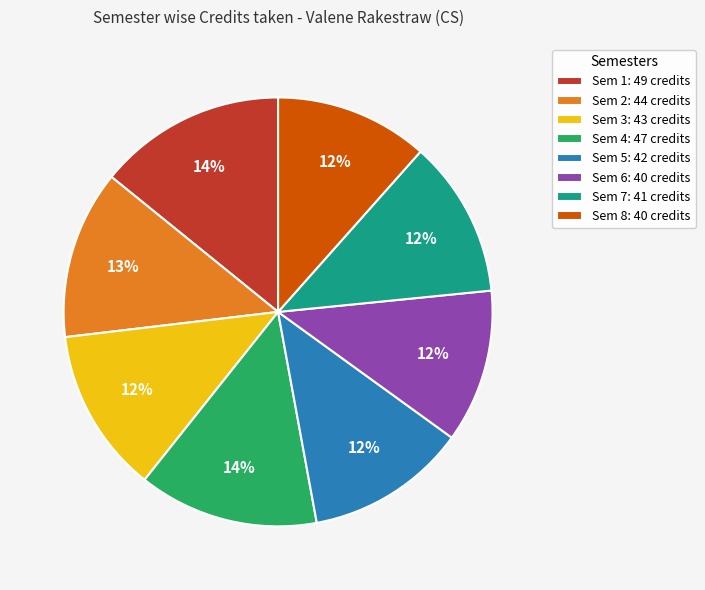

Do Sem 4: 47 credits and Sem 6: 40 credits together represent more than half of the pie?

No